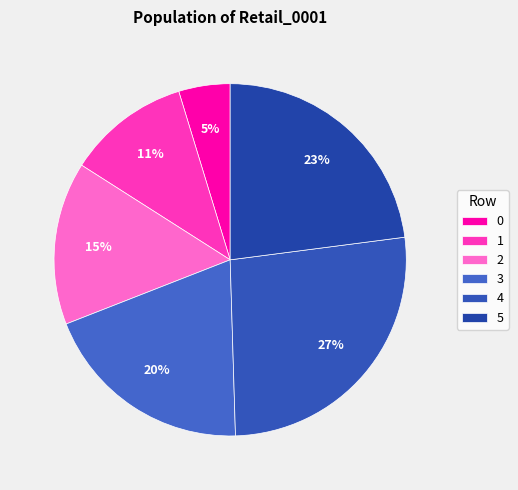

True or false: 1 accounts for 6% of the total.

False